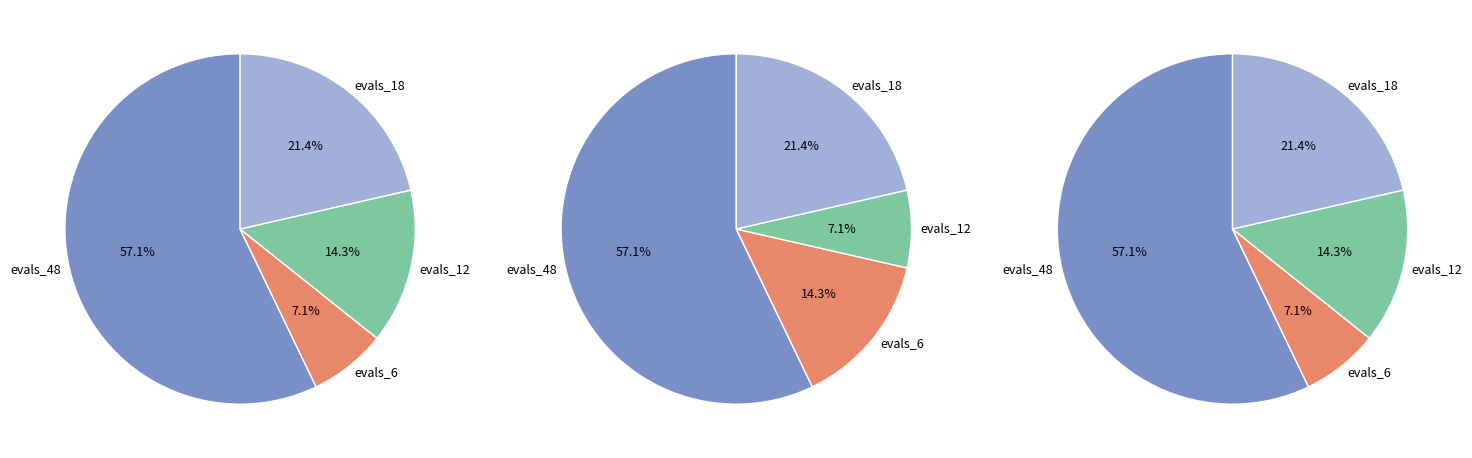

True or false: evals=6 accounts for 32% of the total.

False